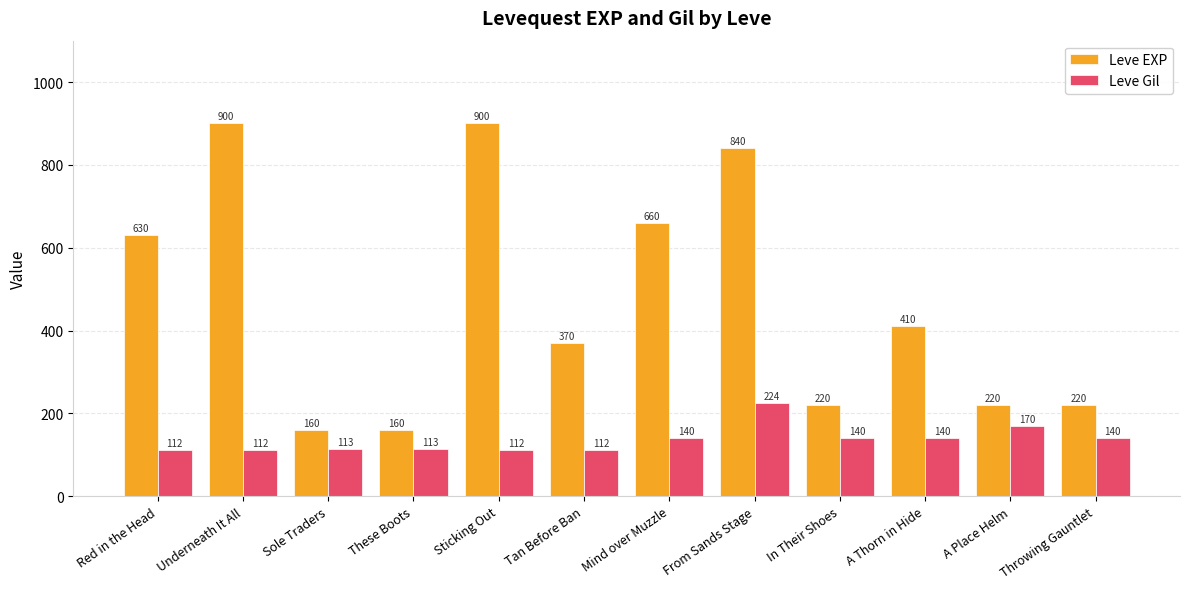

What is the sum of the Leve EXP values at These Boots and From Sands Stage?

1000